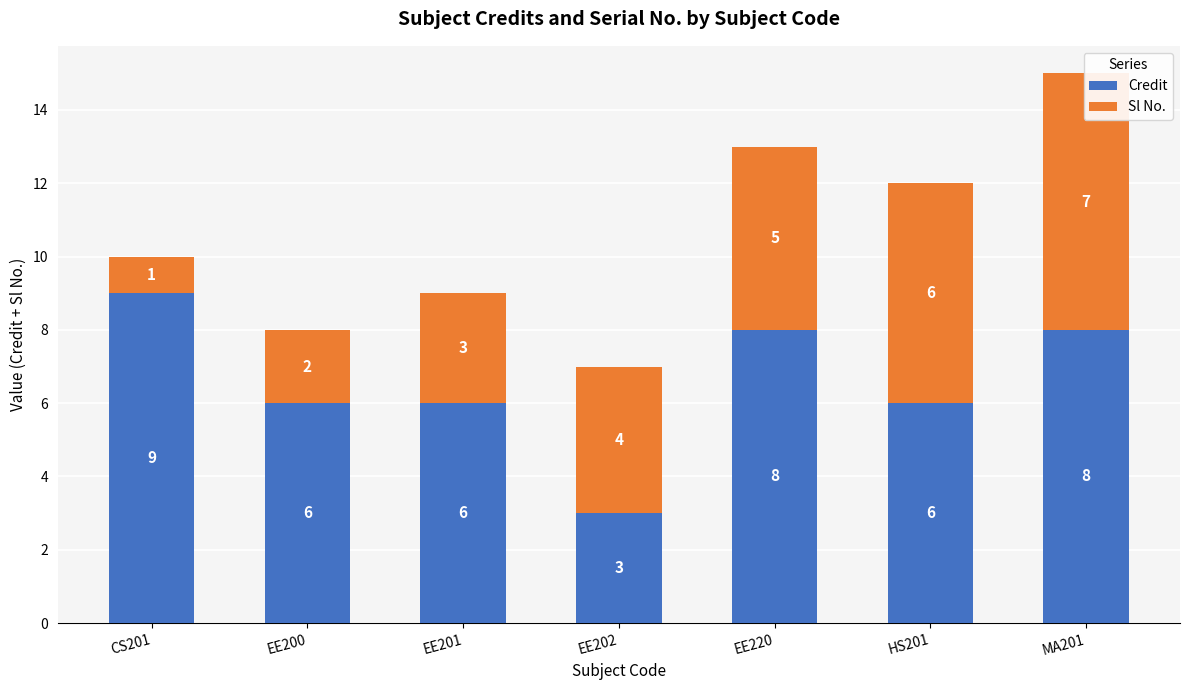

Reading left to right, extract all data points from this chart.

Credit: 9	6	6	3	8	6	8
Sl No.: 1	2	3	4	5	6	7